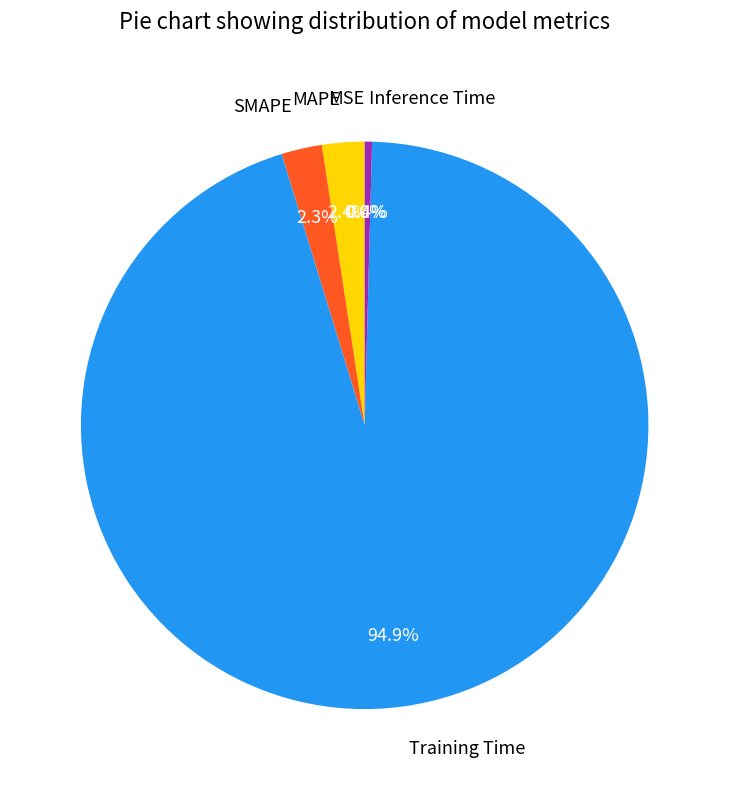

Which category has the biggest portion of the pie?

Training Time